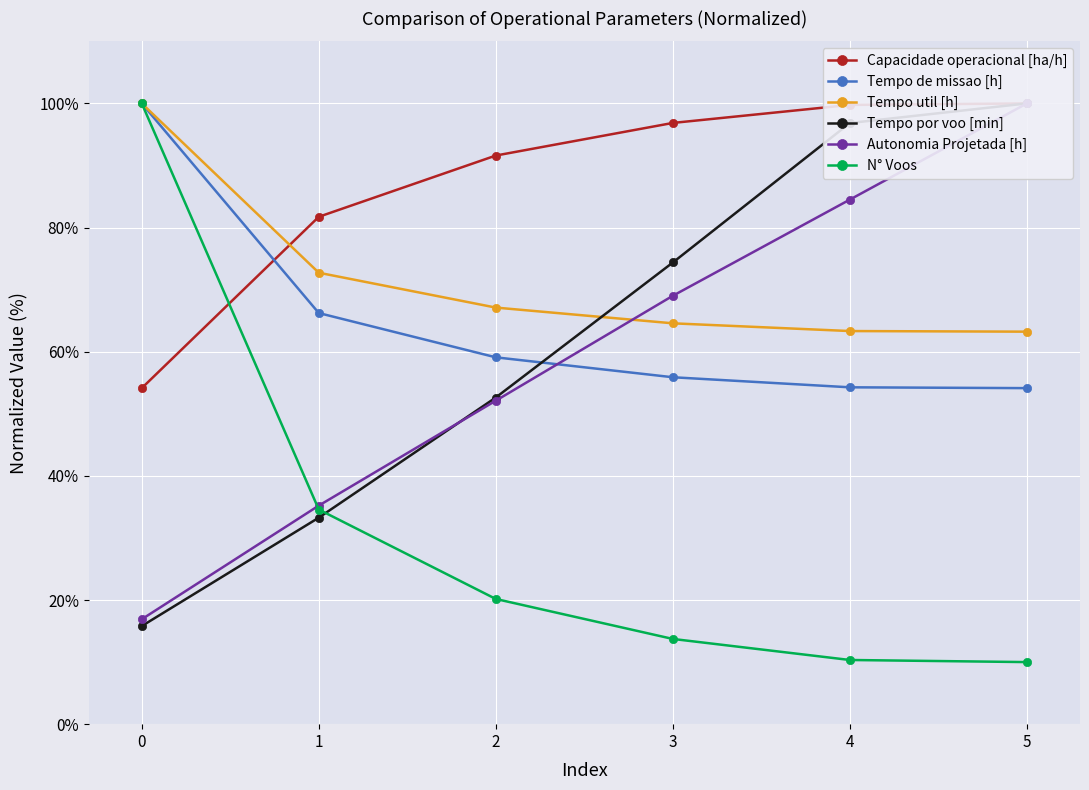

Reading left to right, transcribe all the data shown in this chart.

Capacidade operacional [ha/h]: 54.1	81.7	91.6	96.9	99.8	100.0
Tempo de missao [h]: 100.0	66.2	59.1	55.9	54.3	54.1
Tempo util [h]: 100.0	72.7	67.1	64.6	63.3	63.2
Tempo por voo [min]: 15.8	33.3	52.6	74.4	96.8	100.0
Autonomia Projetada [h]: 16.9	35.2	52.1	69.0	84.5	100.0
N° Voos: 100.0	34.6	20.2	13.7	10.3	10.0